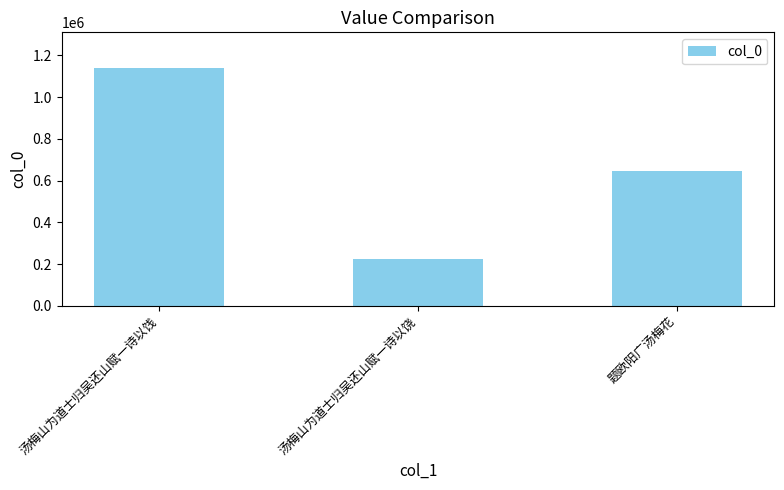

Rank the categories by value from highest to lowest.

汤梅山为道士归吴还山赋一诗以饯, 题欧阳广汤梅花, 汤梅山为道士归吴还山赋一诗以饶